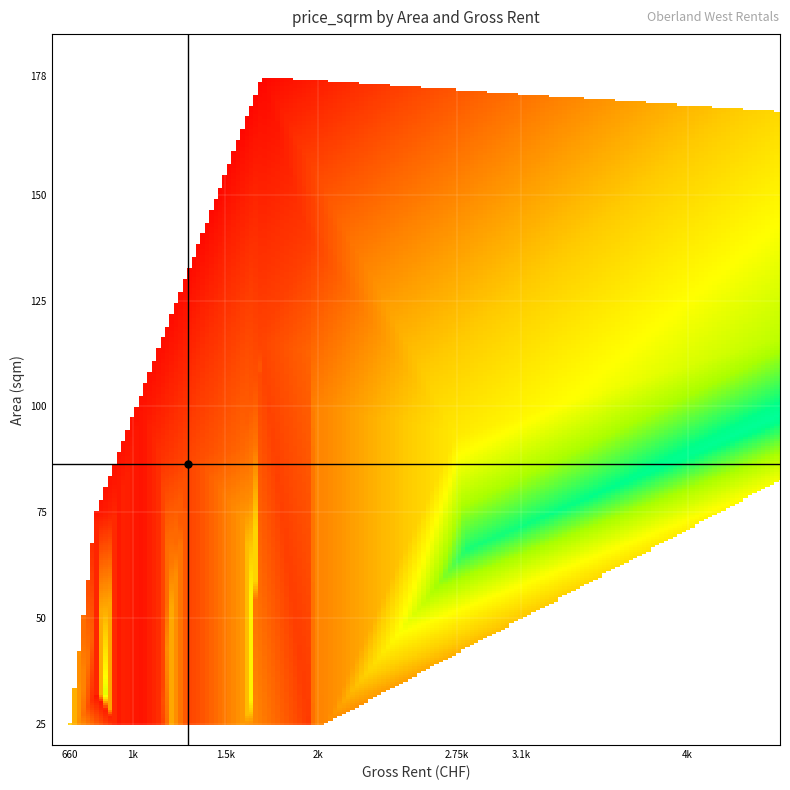

What is the highest value of the 100 series?

20.4